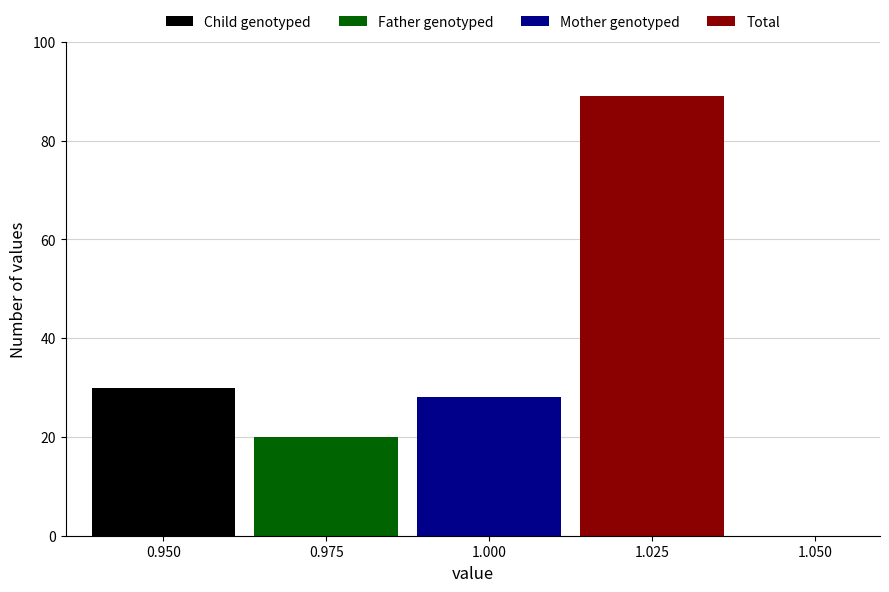

What is the maximum value shown in the chart?

89